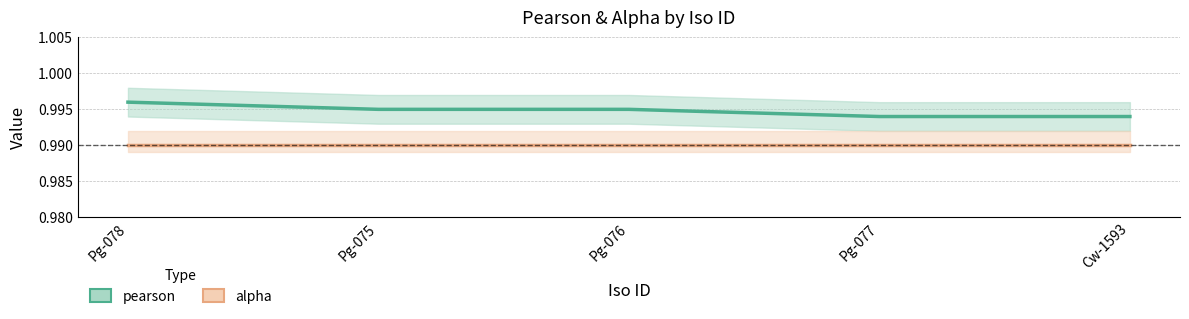

Which series has the largest total across all categories?

pearson